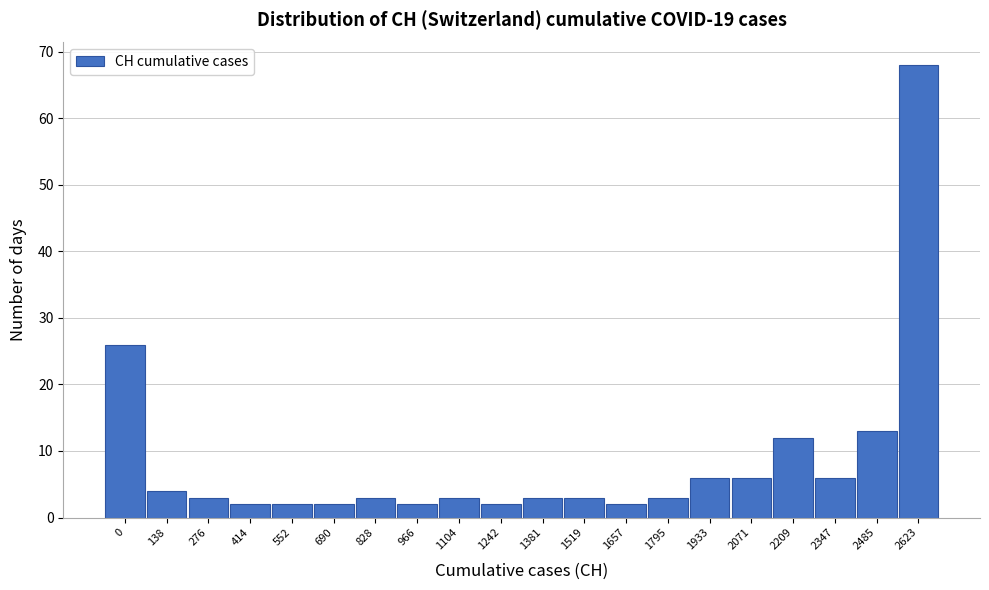

Reading left to right, list all the values displayed in this chart.

0=26	138=4	276=3	414=2	552=2	690=2	828=3	966=2	1104=3	1242=2	1381=3	1519=3	1657=2	1795=3	1933=6	2071=6	2209=12	2347=6	2485=13	2623=68